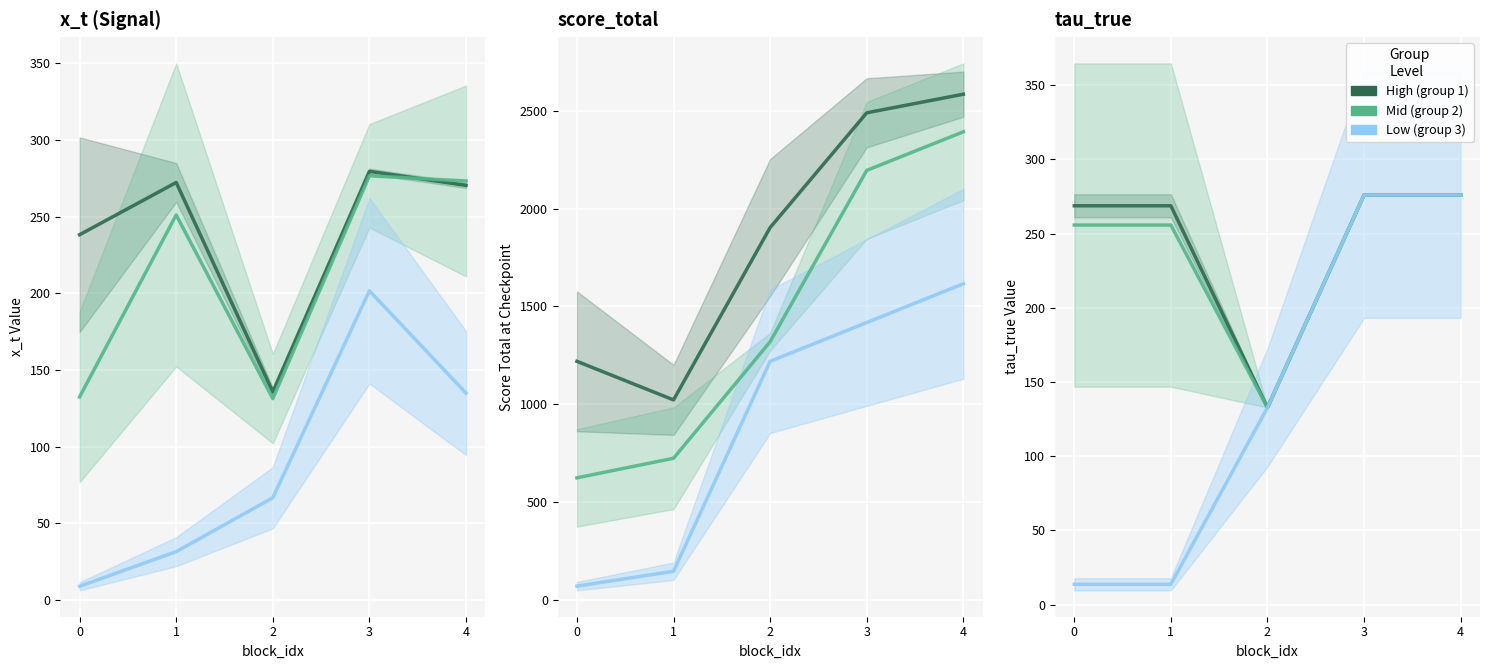

Is this an area chart (filled region under the line)?

No